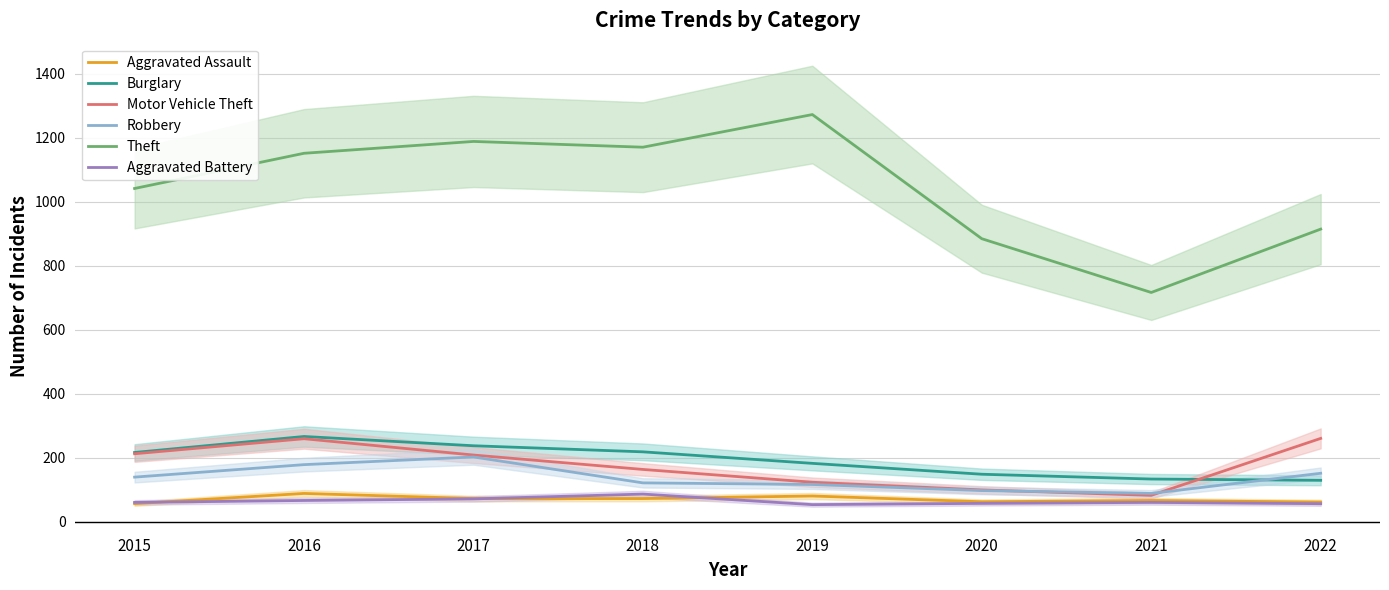

At which label is Burglary closest to 197?

2019